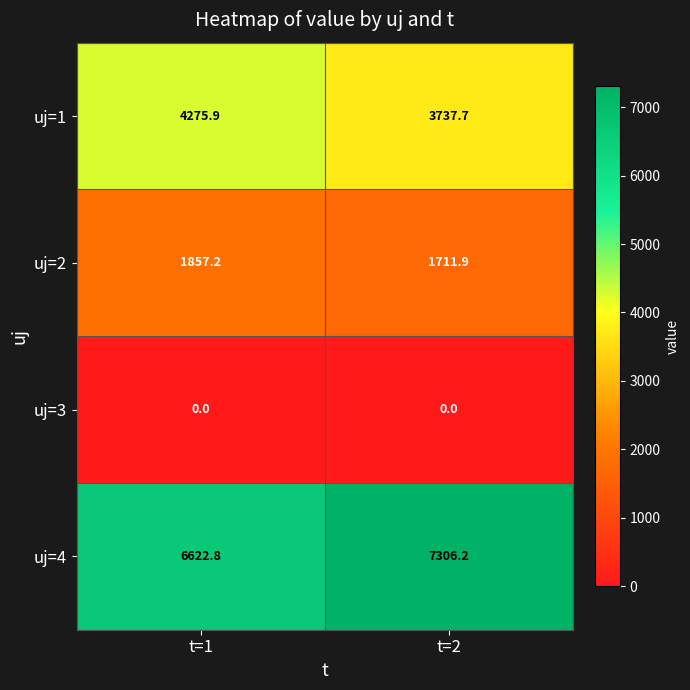

How many values in the uj=2 series exceed 1857?

1